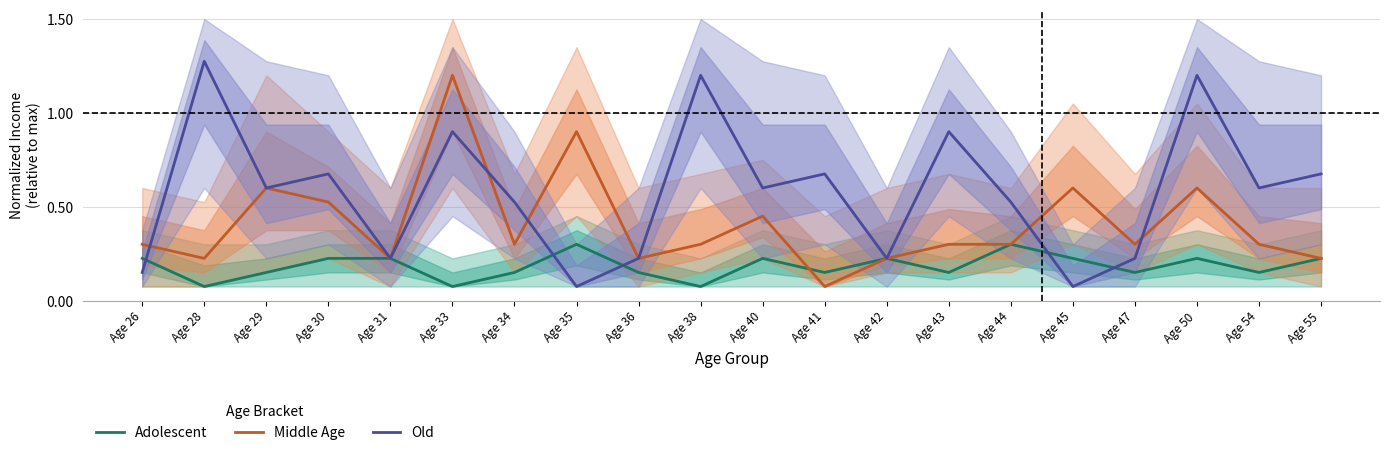

What are all the series names shown in the legend?

Adolescent, Middle Age, Old